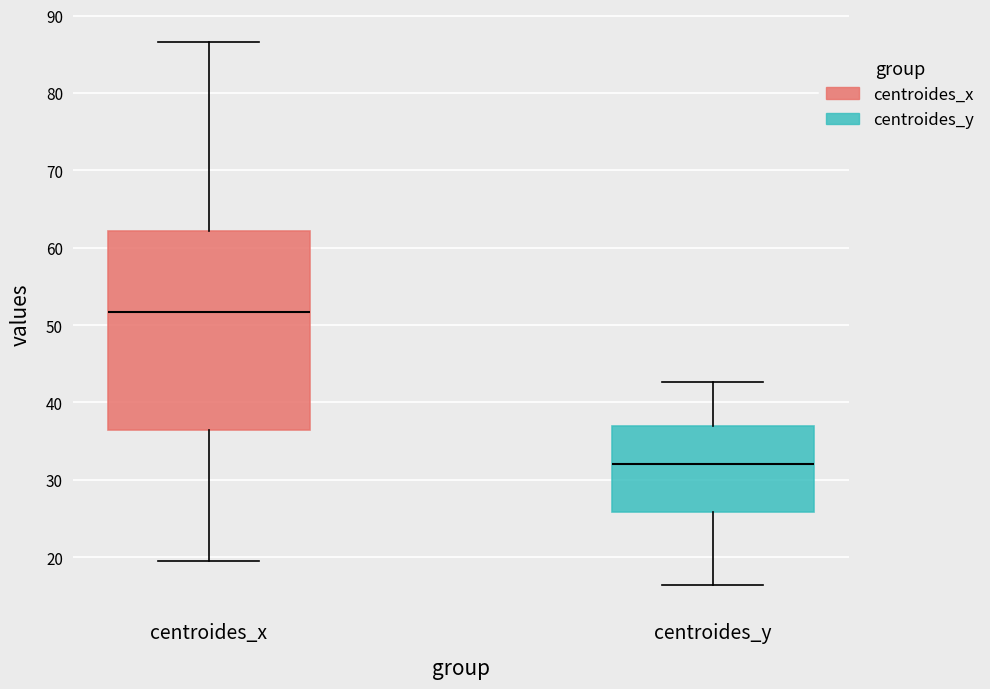

Reading left to right, read every box against the y-axis: the position of its median line, the range the box covers, and the ends of its whiskers. The values are not printed on the chart, so give them approximately, as read against the axis.

centroides_x: median 52, box 36 to 62, whiskers 19 to 87
centroides_y: median 32, box 26 to 37, whiskers 16 to 43